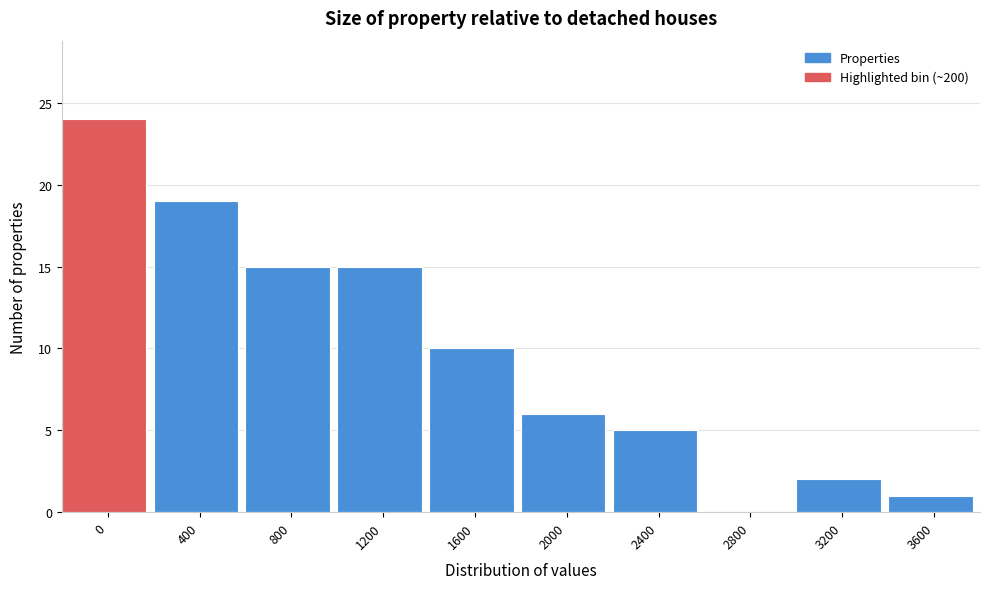

Reading right to left, list all the values displayed in this chart.

3600=1	3200=2	2800=0	2400=5	2000=6	1600=10	1200=15	800=15	400=19	0=24